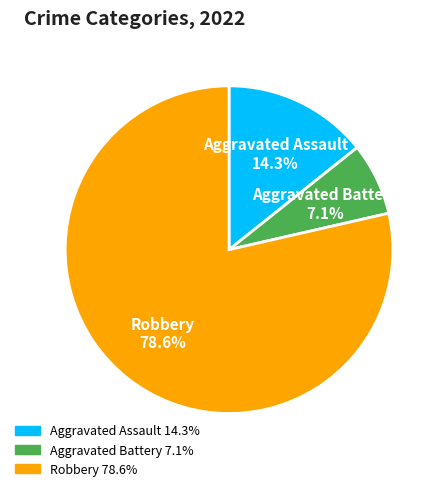

Does Robbery represent more than half of the total?

Yes